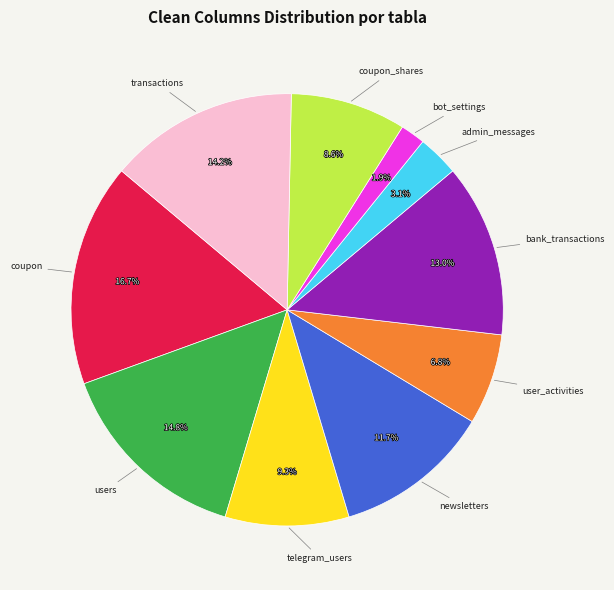

Count the number of slices in the pie.

10